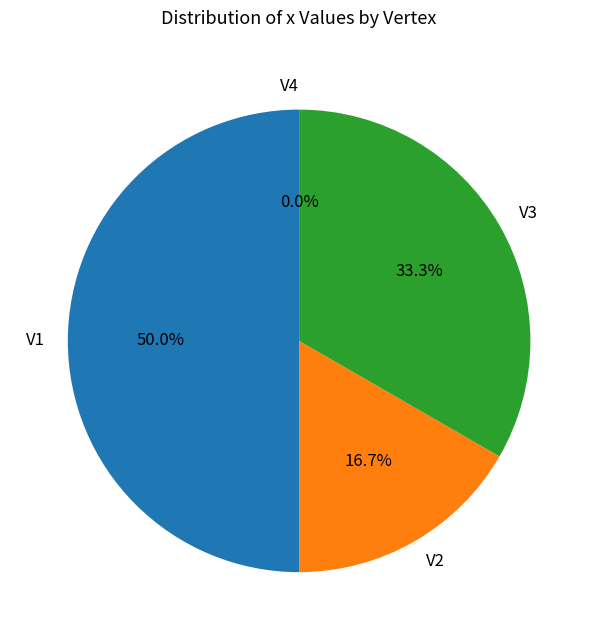

How many slices are in this pie chart?

4